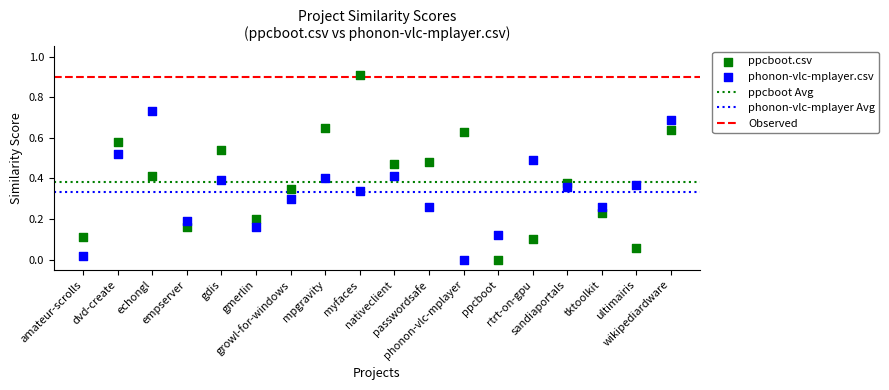

Which series has the largest Y range (max minus min)?

ppcboot.csv